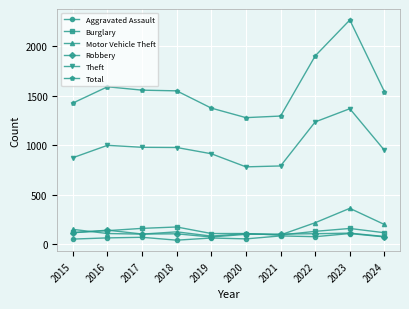

True or false: Theft and Burglary intersect in this chart.

False